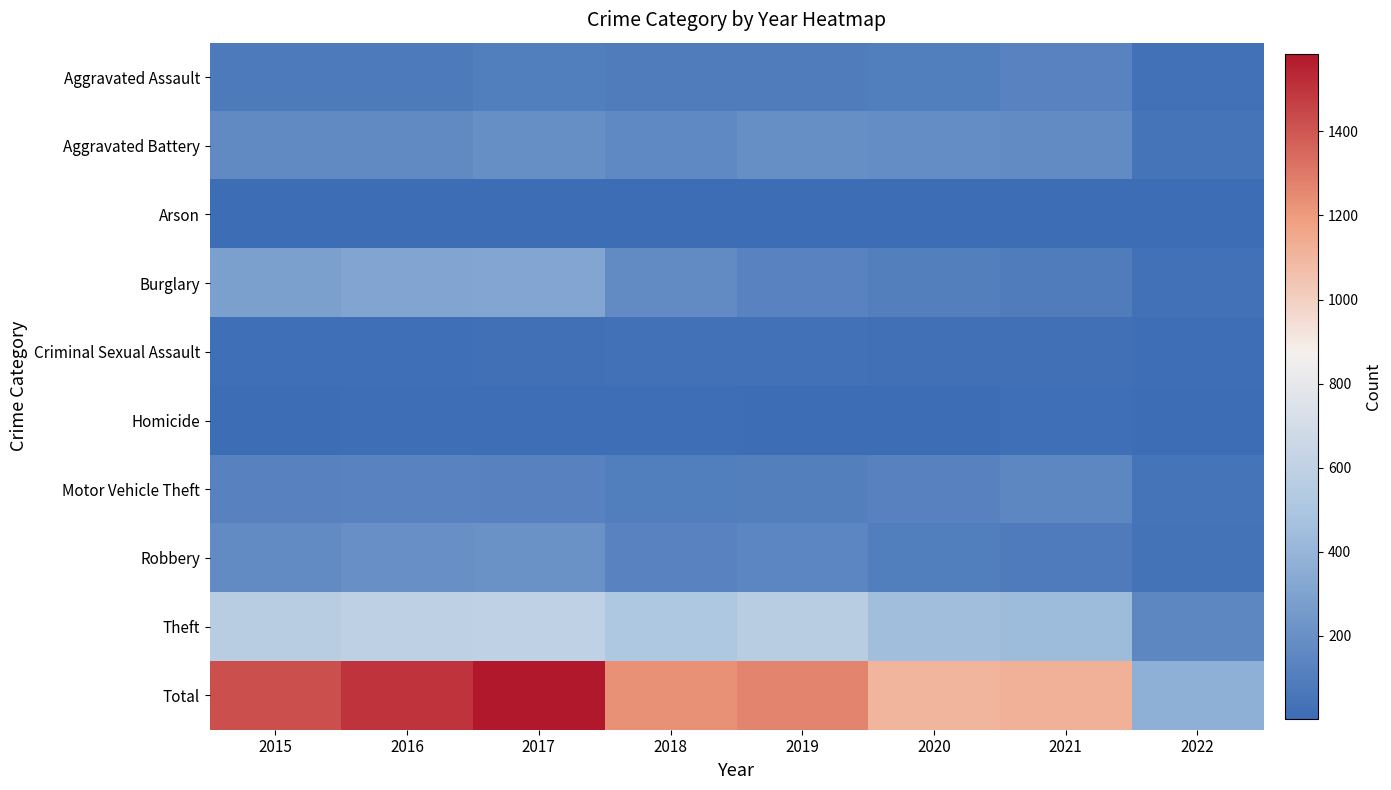

At how many categories does at least one series exceed 566?

7